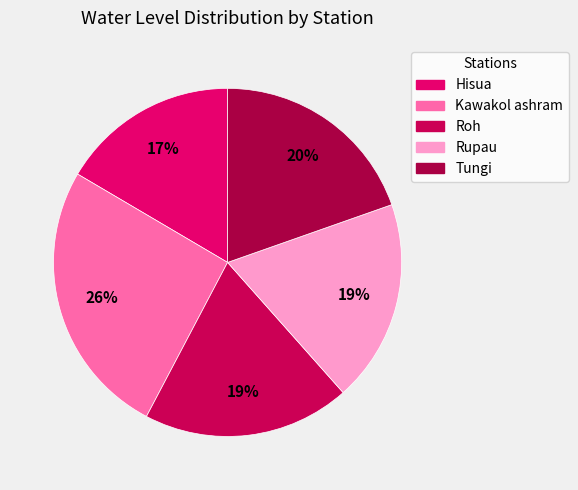

How much of the chart is everything except Kawakol ashram?

74.2%